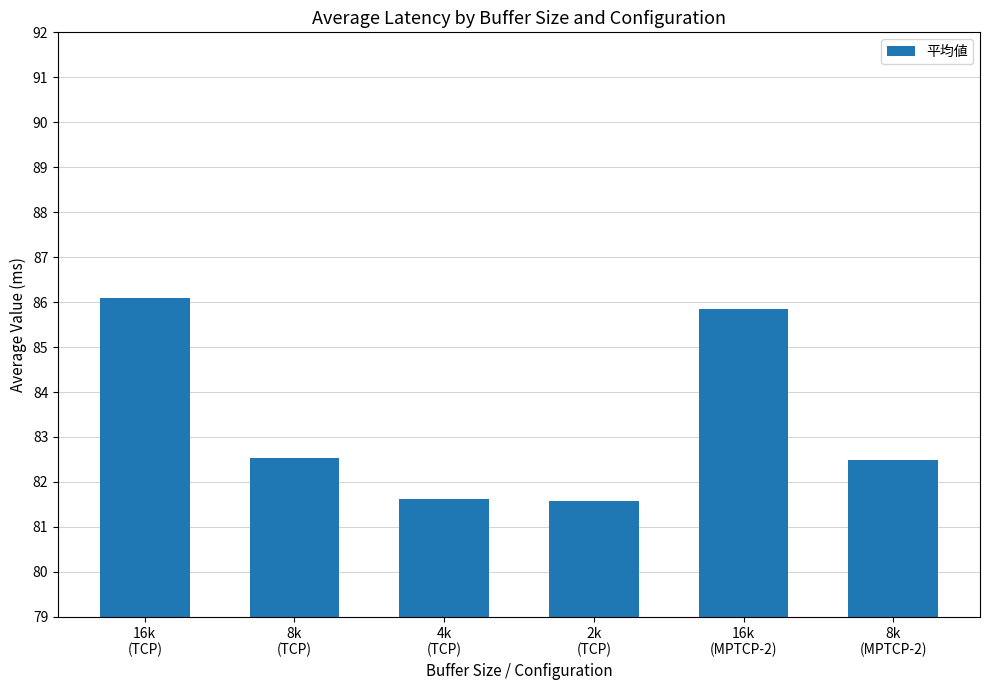

What is the label of the 2nd bar from the left?

8k
(TCP)